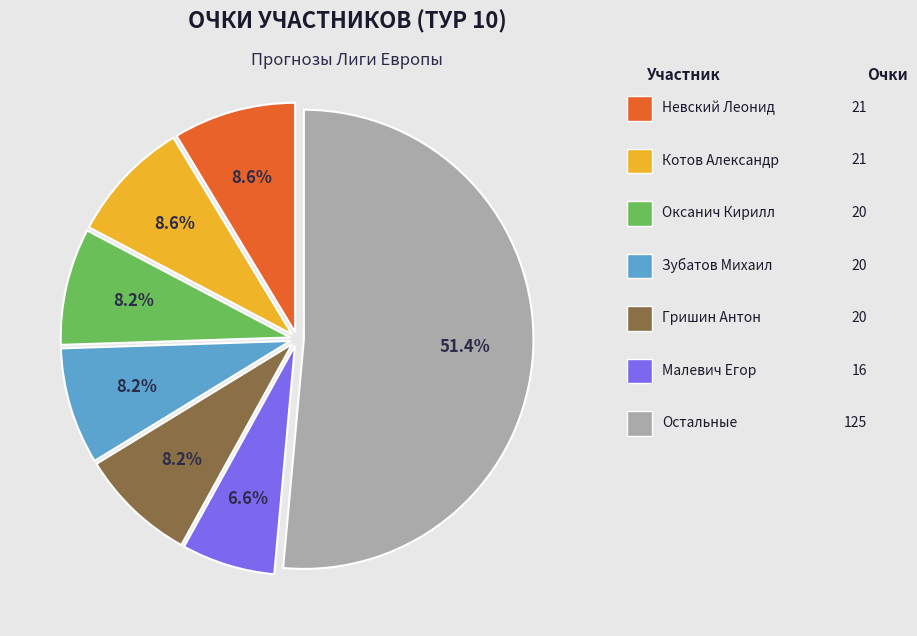

Does any single category account for the majority?

Yes